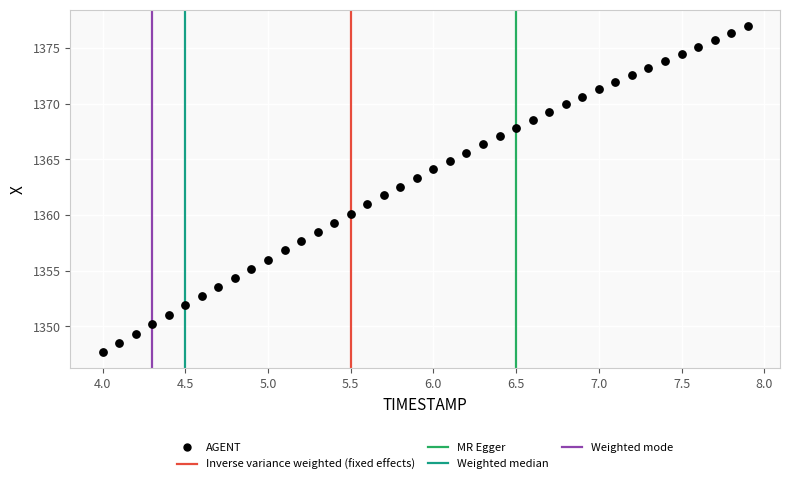

What is the range of X values (max minus min)?

3.9